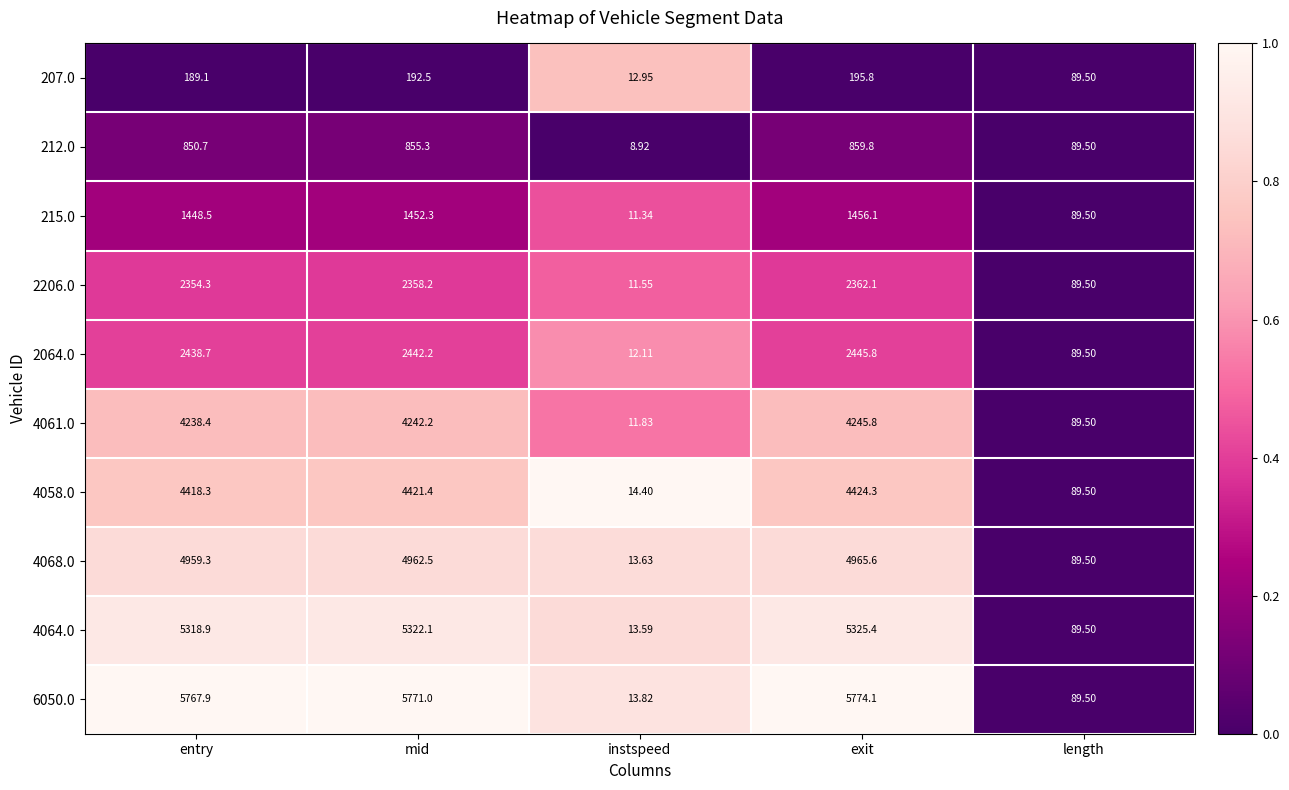

Which series has the largest range (max minus min)?

6050.0